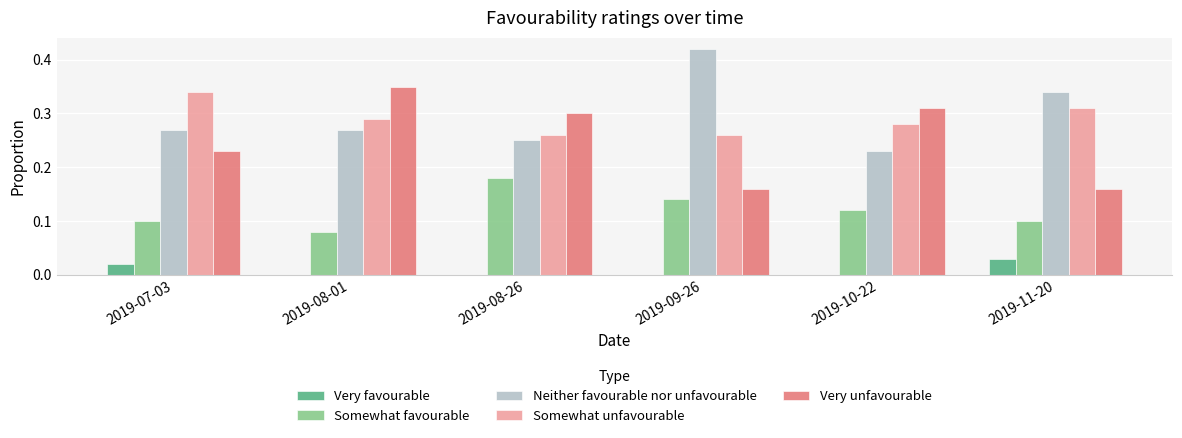

Between 2019-09-26 and 2019-10-22, which series saw the biggest shift?

Neither favourable nor unfavourable